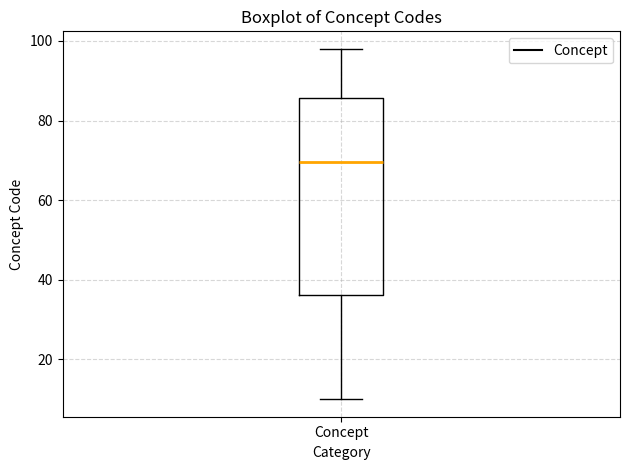

Where does the median line of the box for Concept sit on the y-axis? The values are not printed on the chart, so give them approximately, as read against the axis.

70